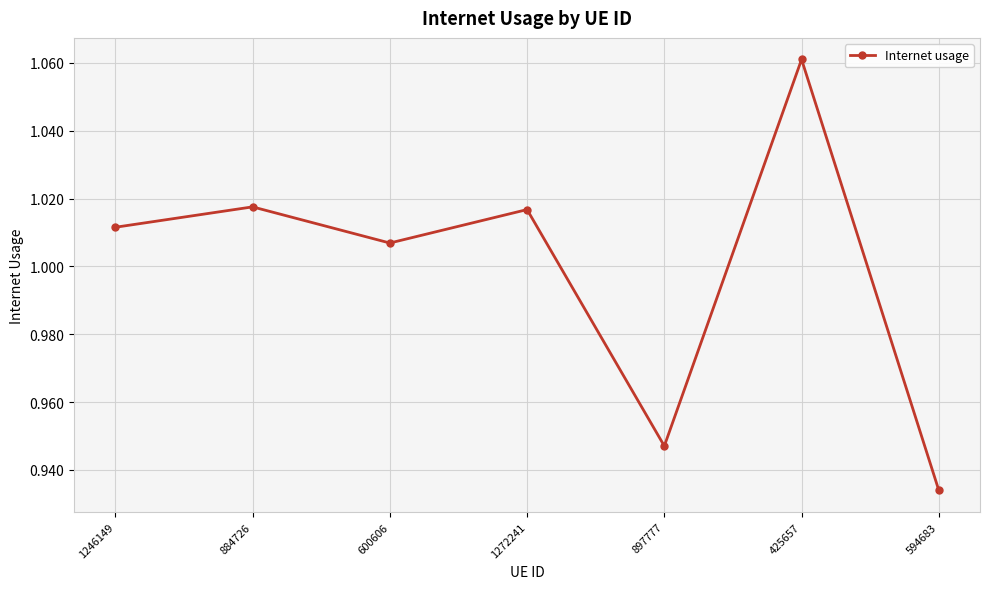

Which category has the highest value across all series?

425657